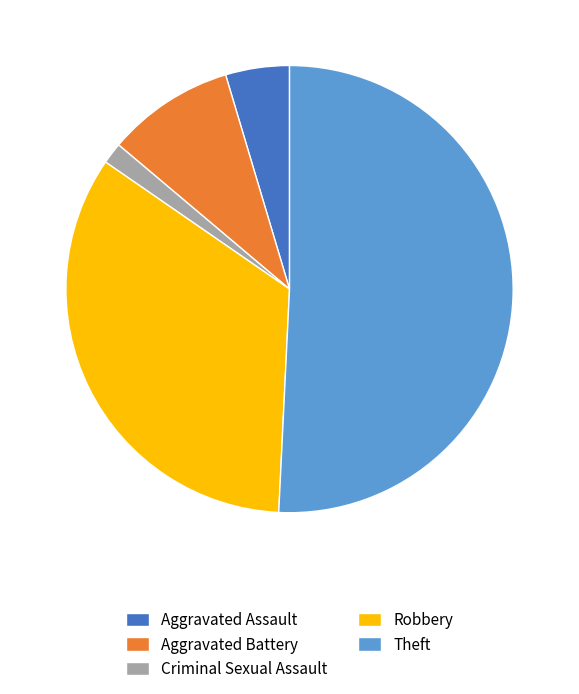

Do Aggravated Battery and Robbery together represent more than half of the pie?

No